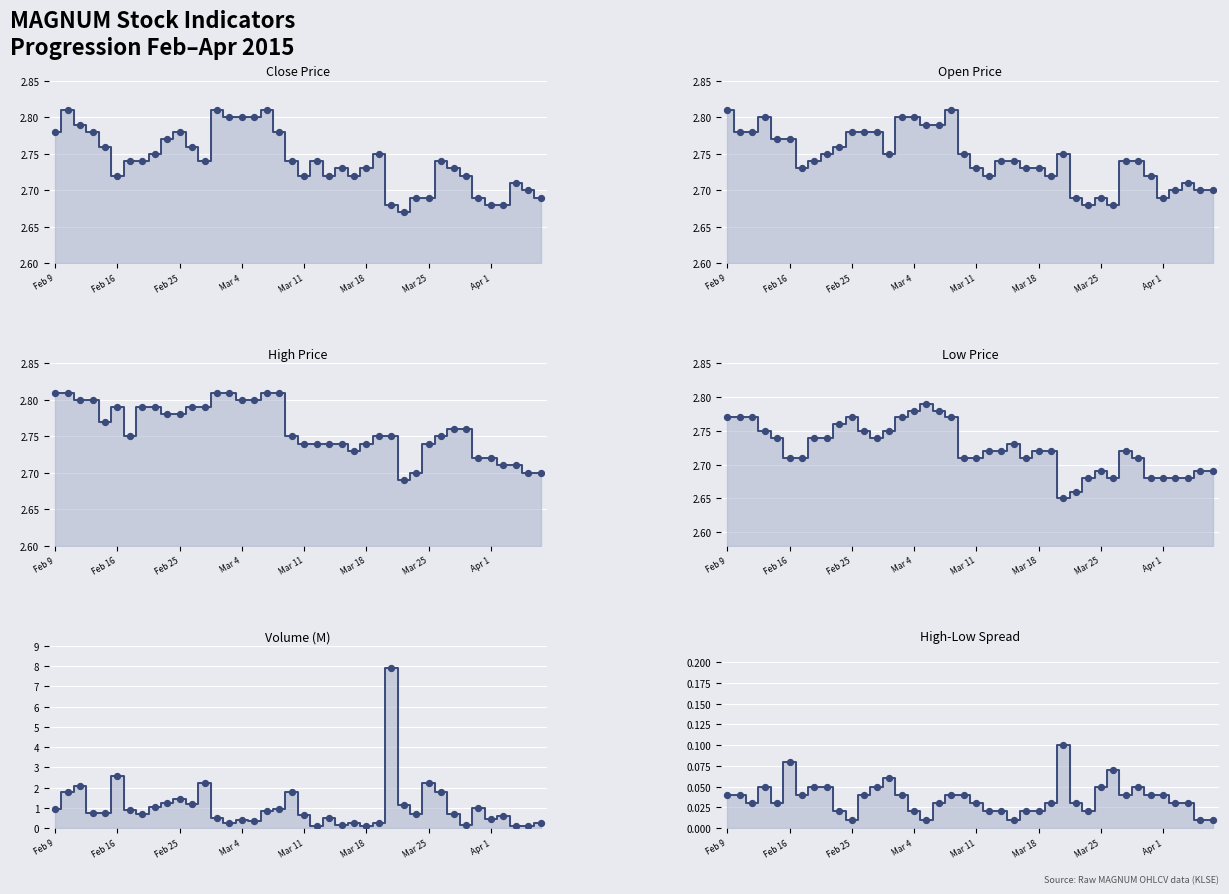

Which series has the largest total across all categories?

High Price